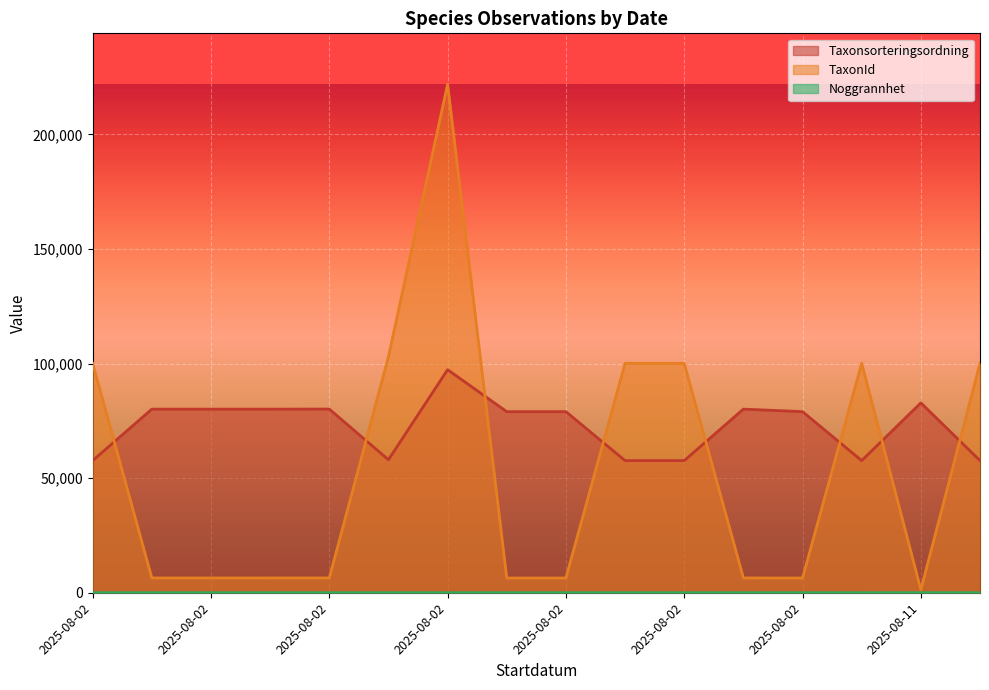

Which category has the lowest value in the Taxonsorteringsordning series?

2025-08-02